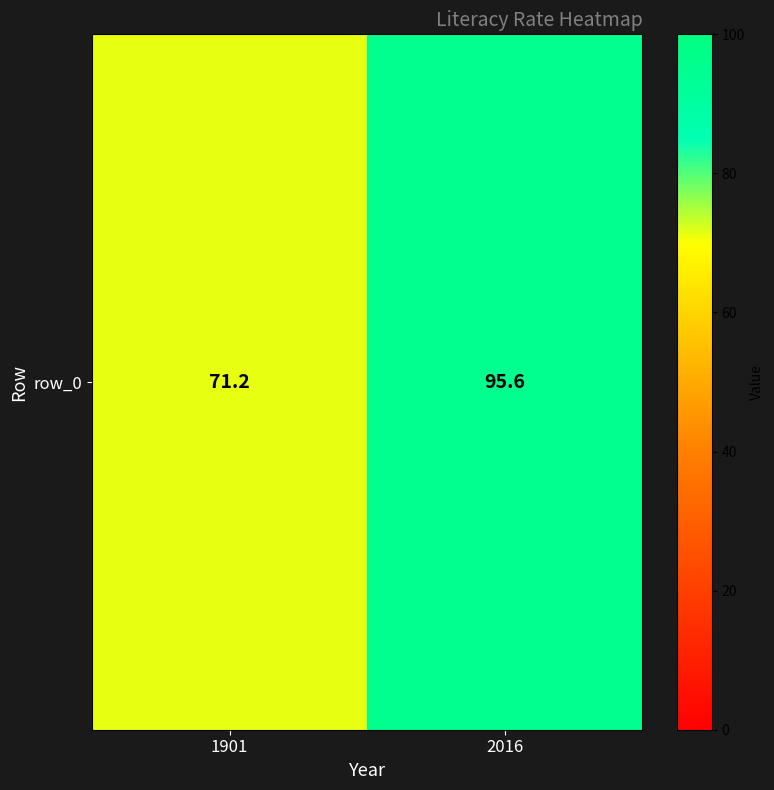

Reading right to left, list all the values displayed in this chart.

95.6	71.2